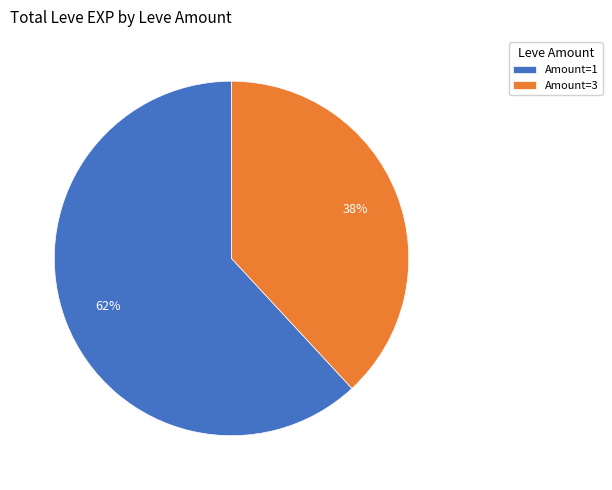

What percentage is the Amount=3 slice, to the nearest percent?

38%